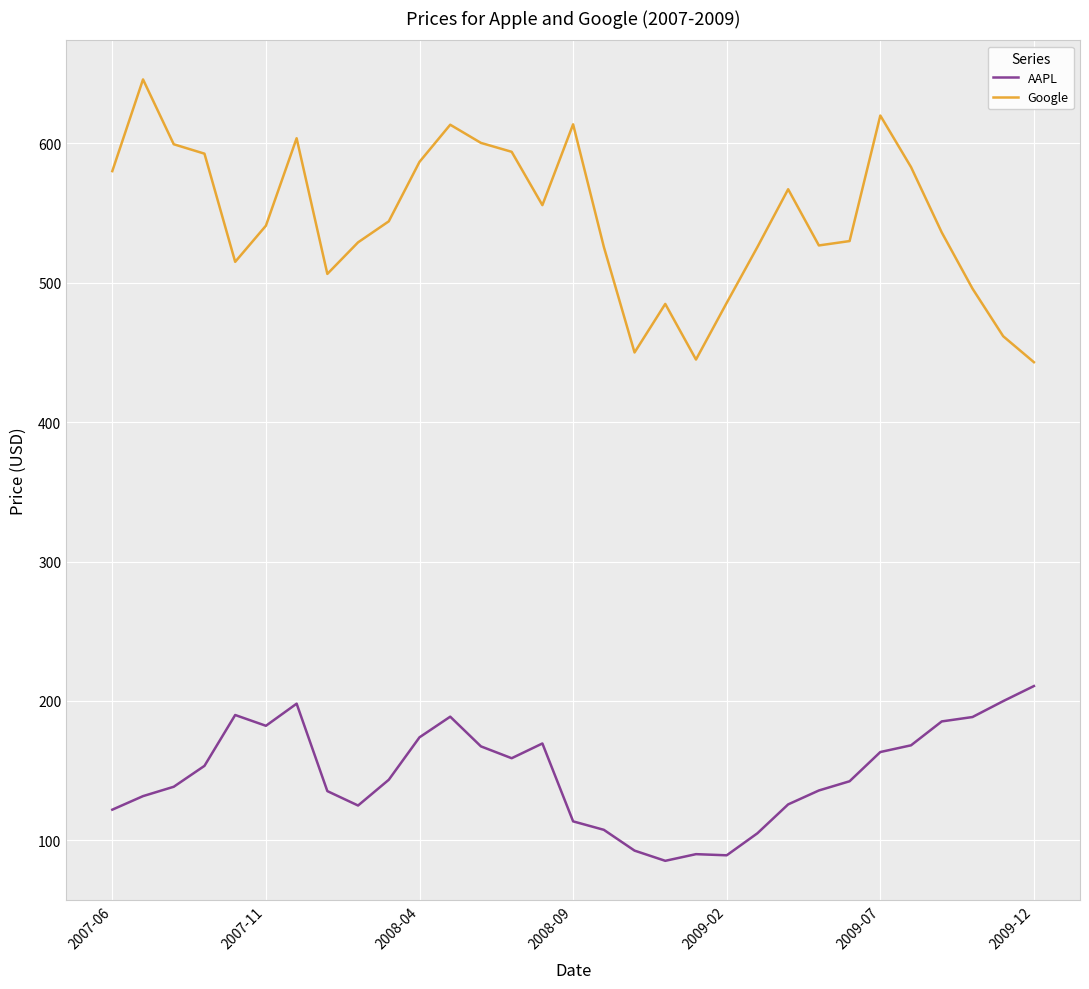

True or false: Google and AAPL intersect in this chart.

False